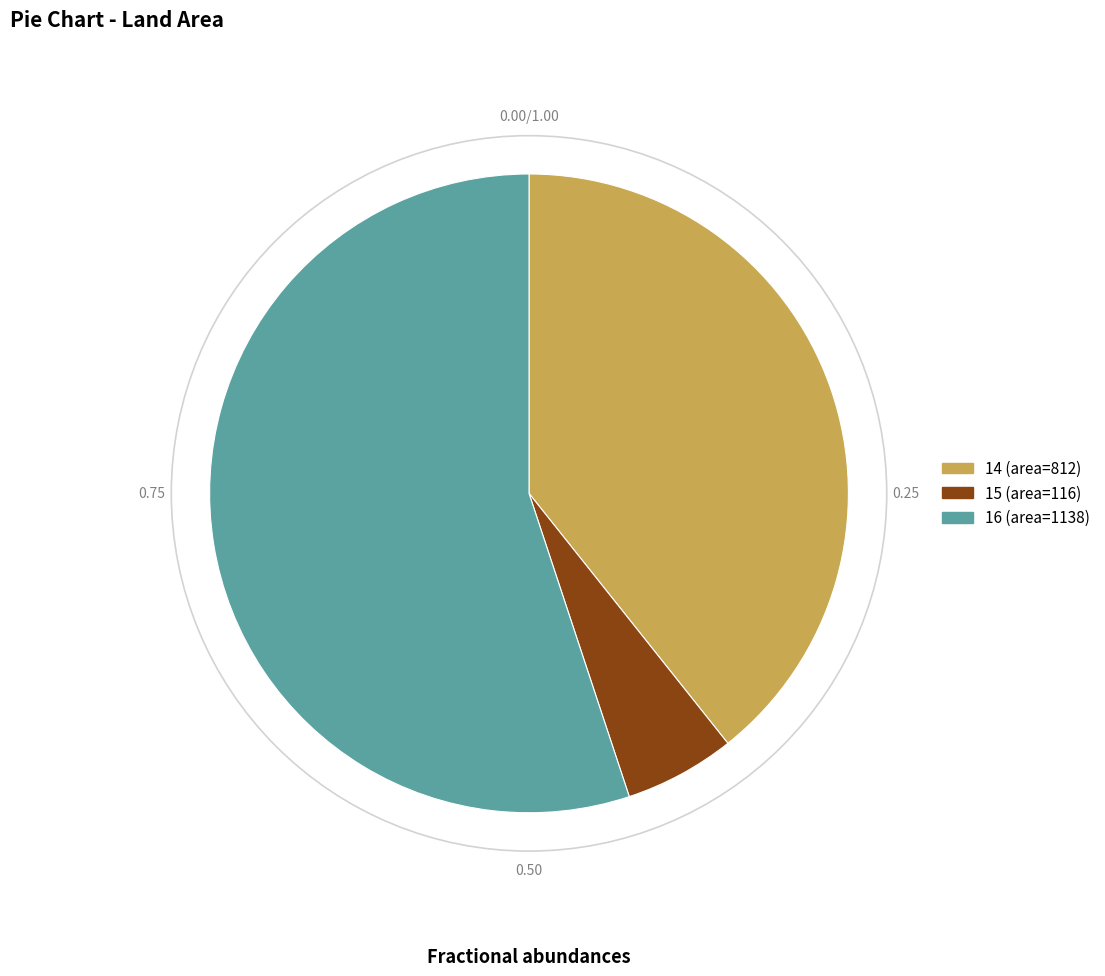

Is there a majority slice in this chart?

Yes